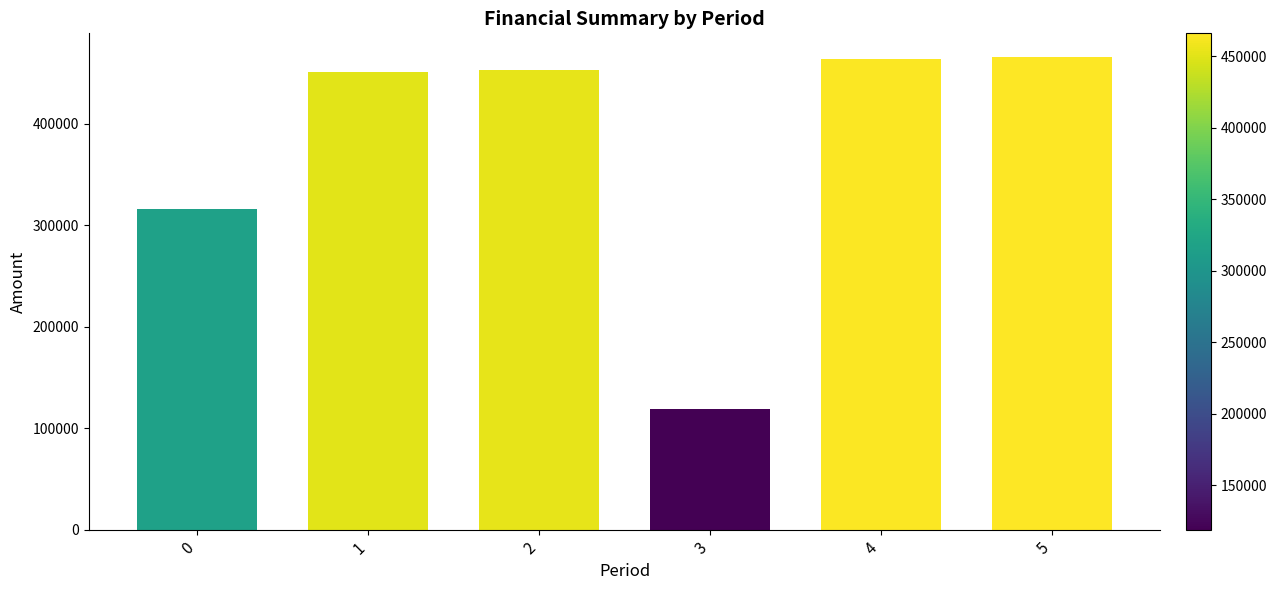

What is the smallest value displayed?

118797.8